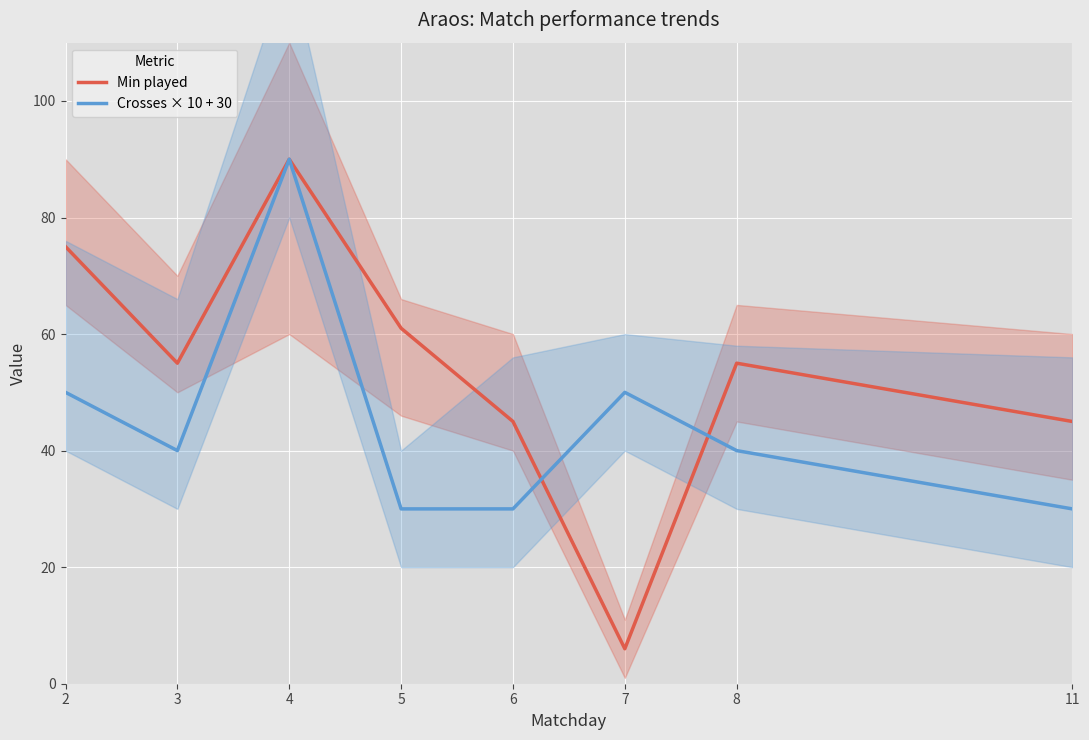

What is the approximate value of Min played at 2, to the nearest 5?

75